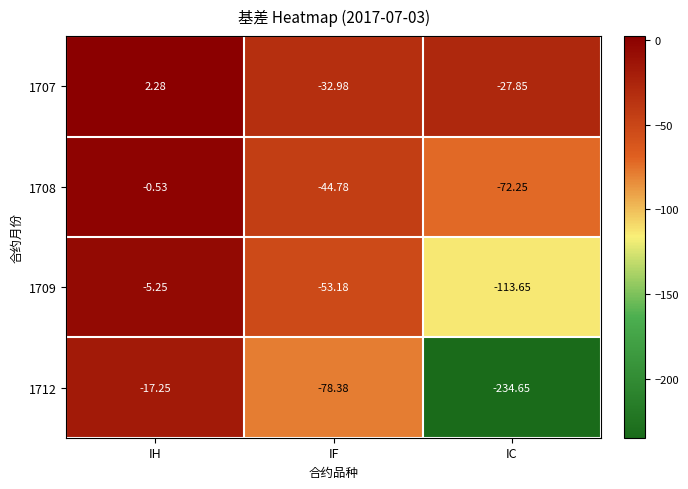

Rank the series by their maximum value, from highest to lowest.

1707, 1708, 1709, 1712